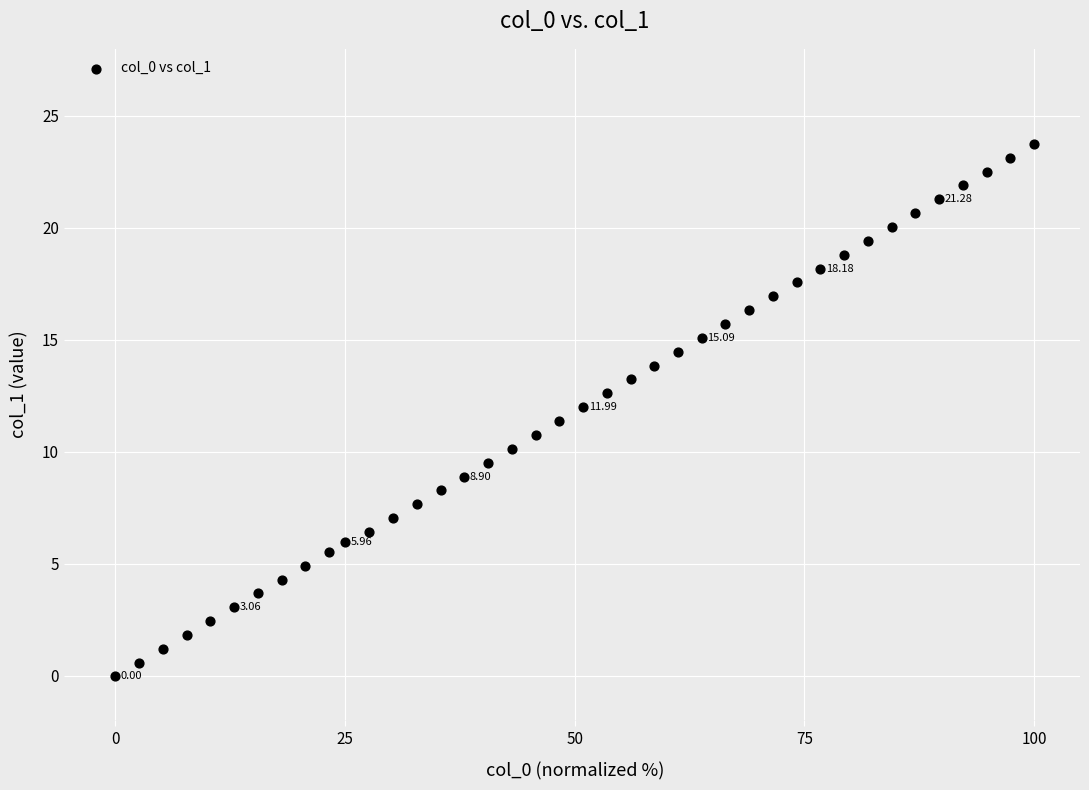

What is the range of X values (max minus min)?

100.0